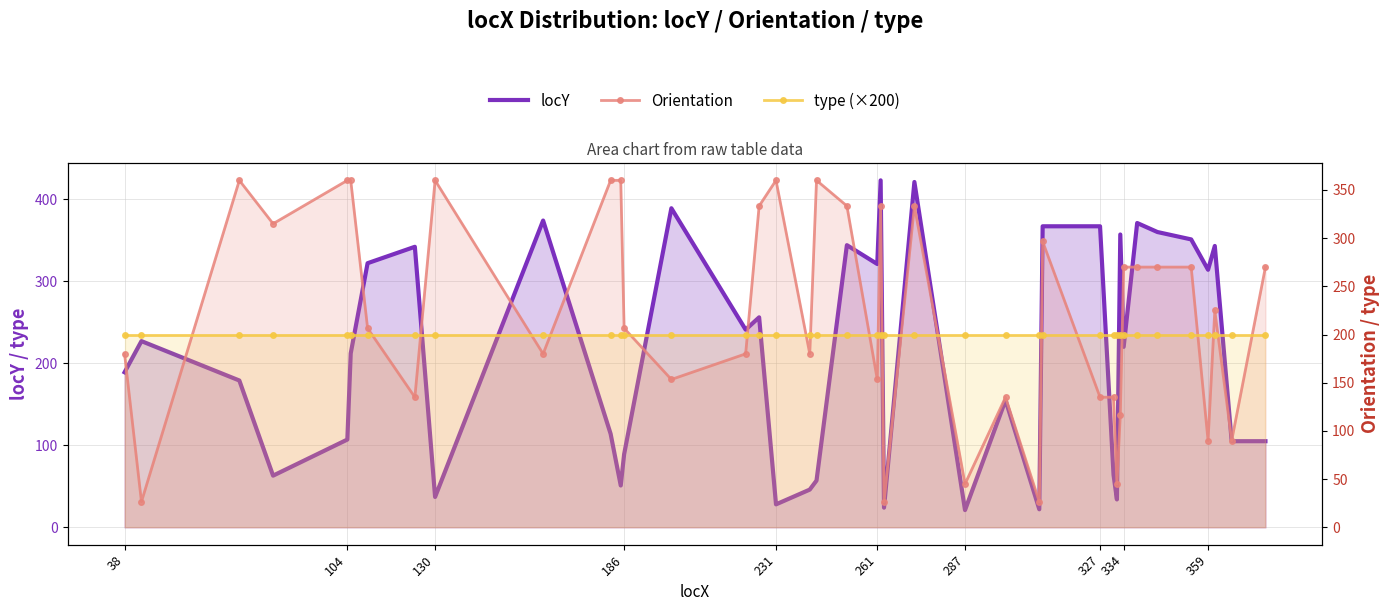

How many lines are shown in the chart?

3